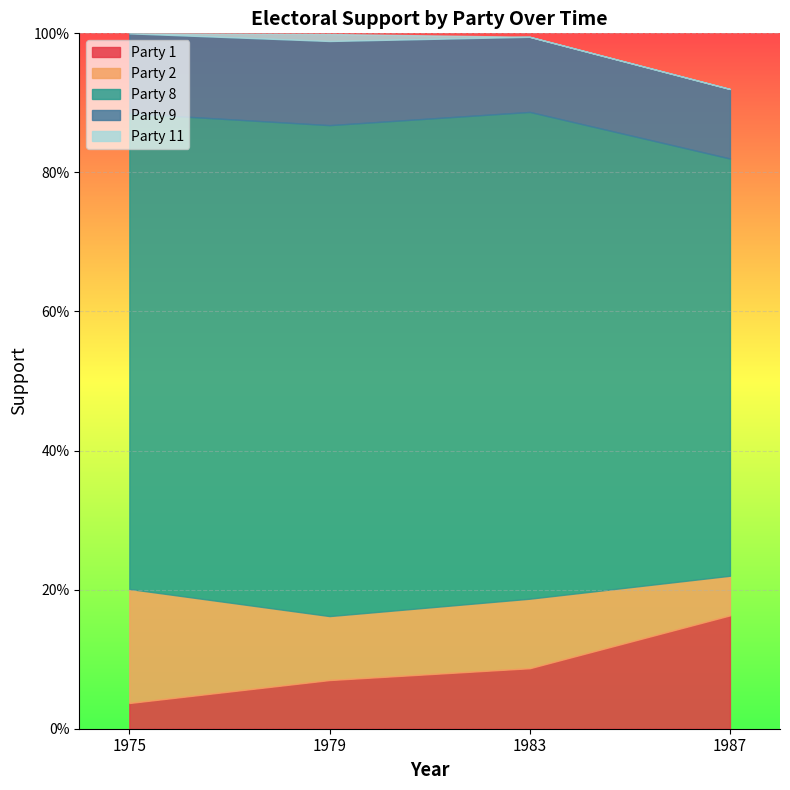

What is the spread (max minus min) of values at 1983?

0.7